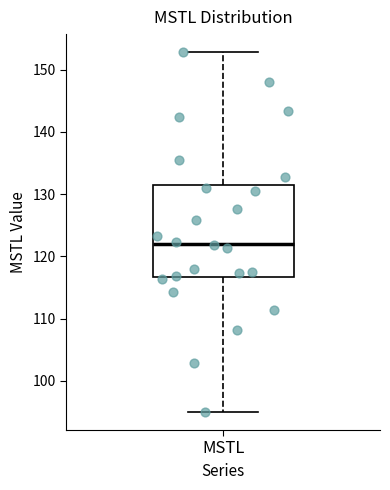

Read this box plot against the y-axis: the position of the median line, the range covered by the box, and the ends of both whiskers. The values are not printed on the chart, so give them approximately, as read against the axis.

median 122, box 117 to 131, whiskers 95 to 153